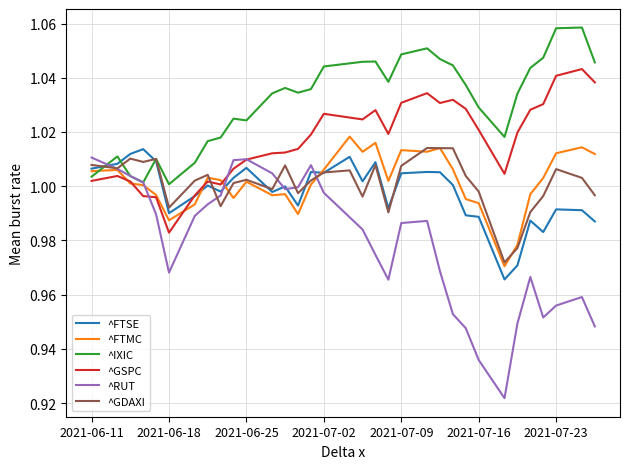

Which series has the largest total across all categories?

^IXIC